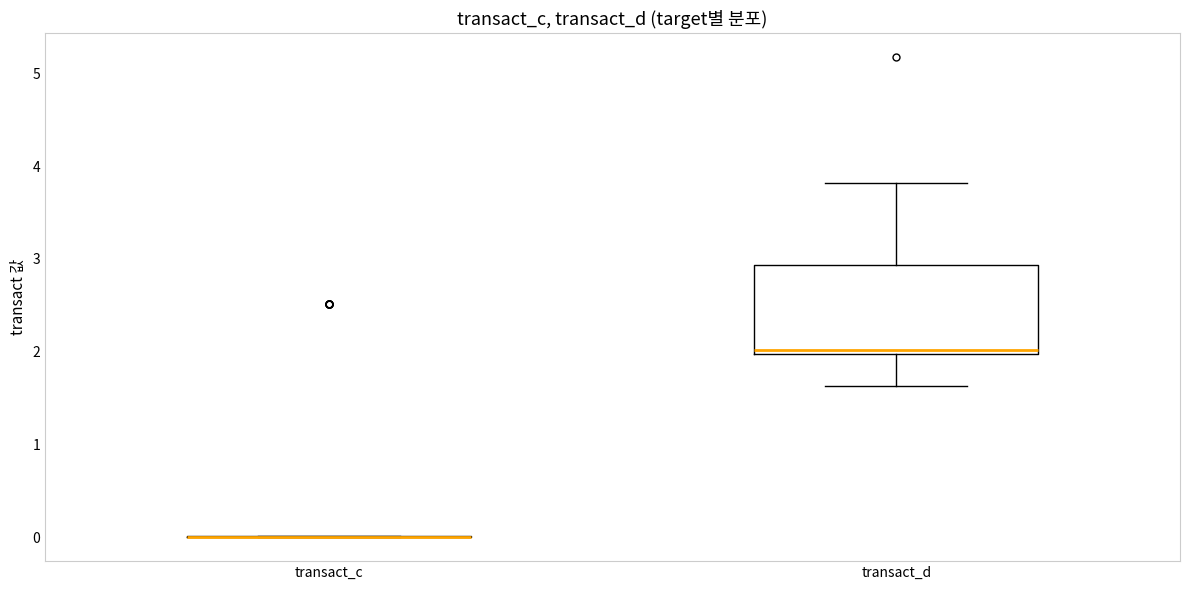

Reading left to right, transcribe this box plot: for each box, give where its median line is, the range the box spans, and where its two whiskers end, as read against the y-axis. The values are not printed on the chart, so give them approximately, as read against the axis.

transact_c: box collapsed to a line at 0.0, whiskers 0.0 to 0.0
transact_d: median 2.0 (just above the box's lower edge), box 2.0 to 2.9, whiskers 1.6 to 3.8